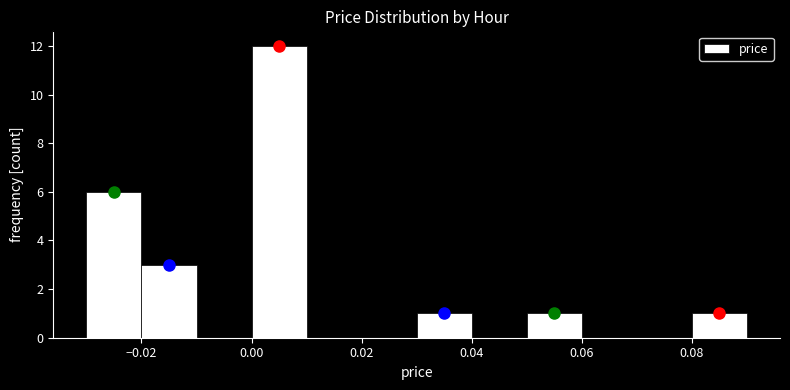

Which range on the x-axis has the tallest bar?

0.00 to 0.01